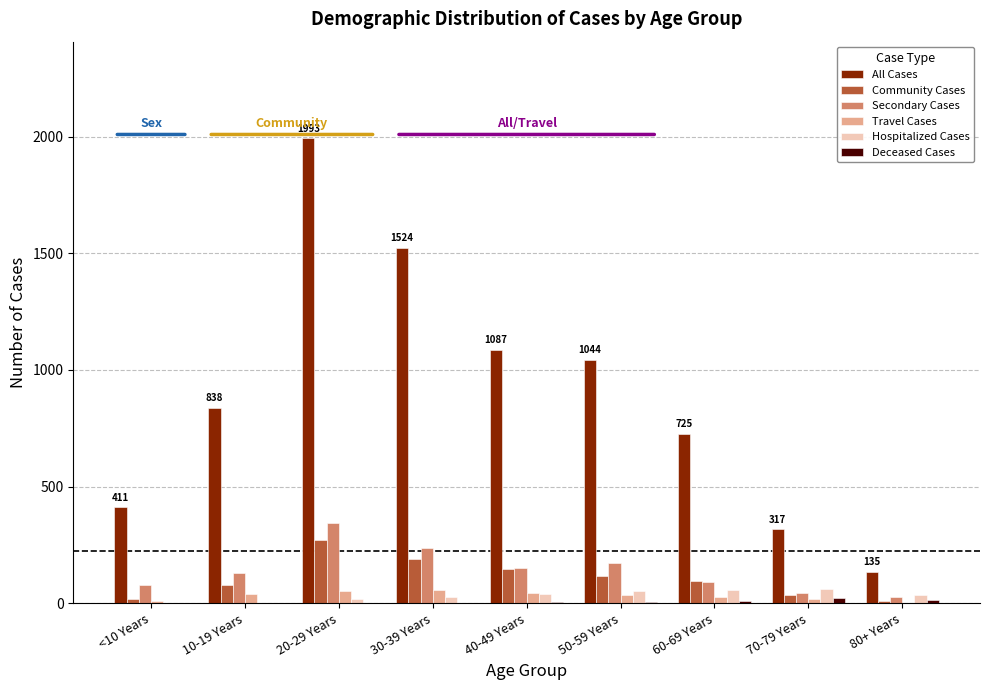

The Secondary Cases series shows 65 at 40-49 Years. True or false?

False